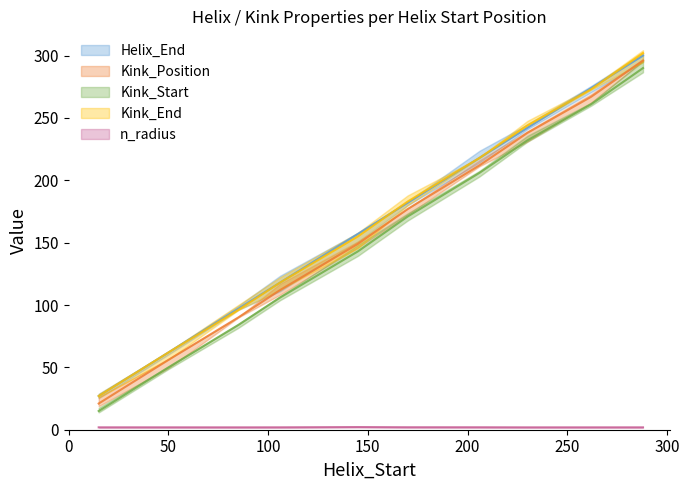

What are all the series names shown in the legend?

Helix_End, Kink_Position, Kink_Start, Kink_End, n_radius